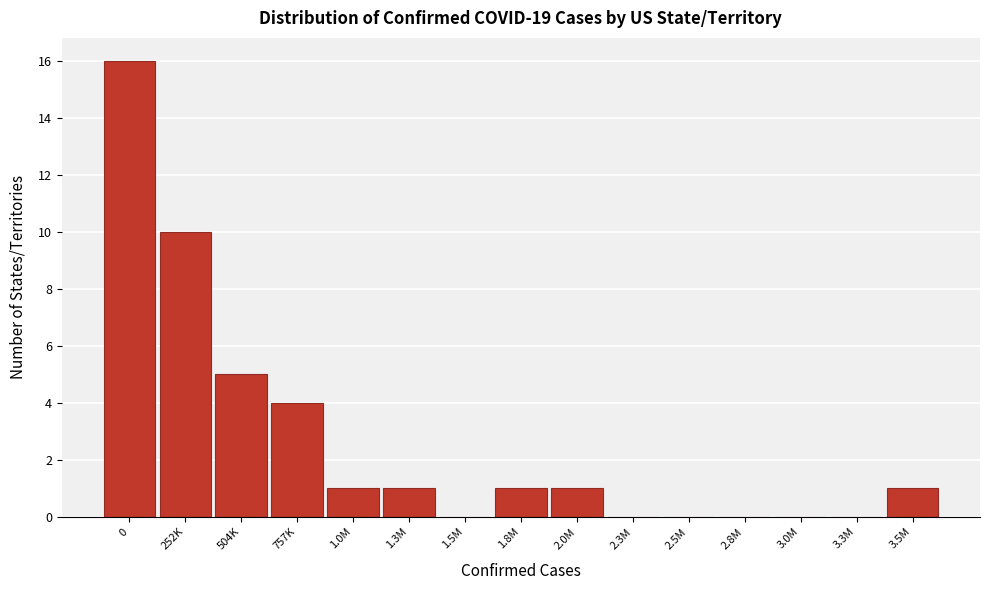

Reading left to right, what are all the values shown in this chart?

0=16	252K=10	504K=5	757K=4	1.0M=1	1.3M=1	1.5M=0	1.8M=1	2.0M=1	2.3M=0	2.5M=0	2.8M=0	3.0M=0	3.3M=0	3.5M=1